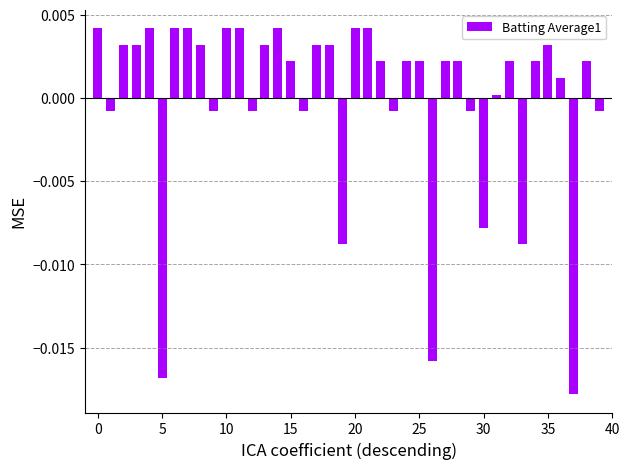

How many positive values are there?

27